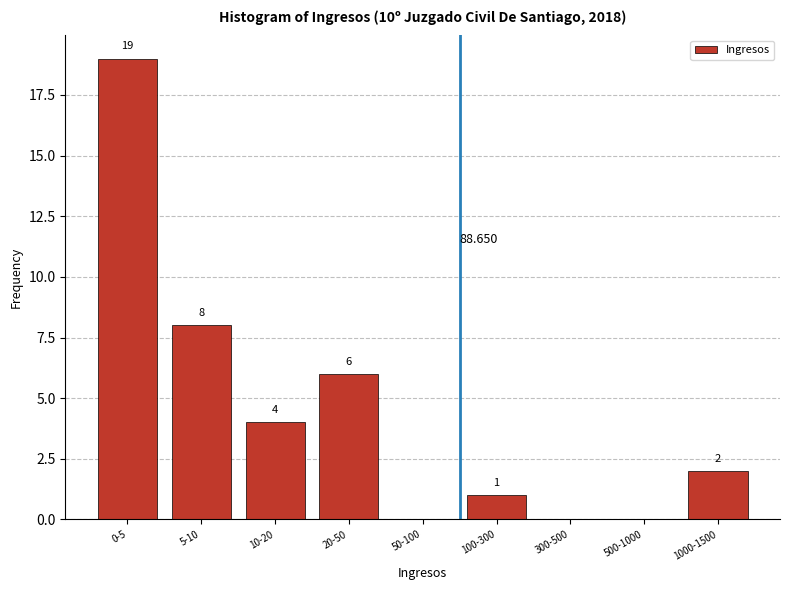

How many values are above zero?

6